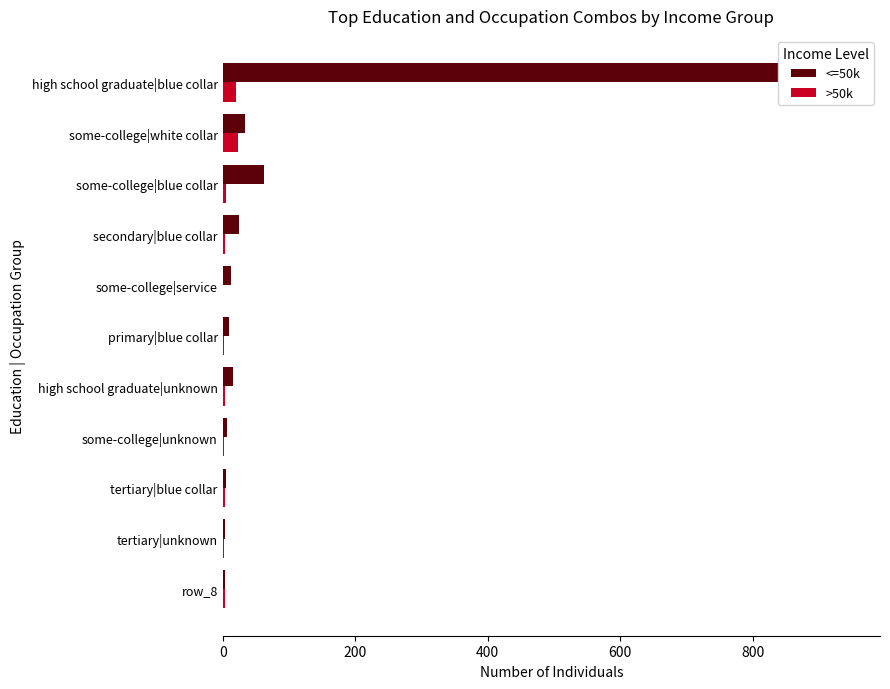

What are all the series names shown in the legend?

<=50k, >50k